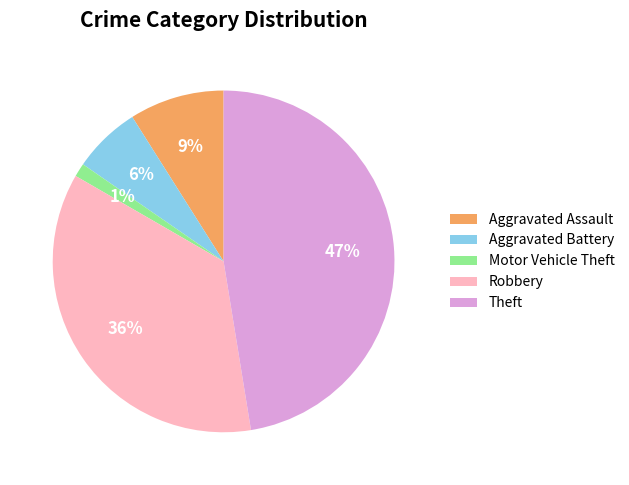

The Aggravated Assault slice represents 1% of the pie. True or false?

False